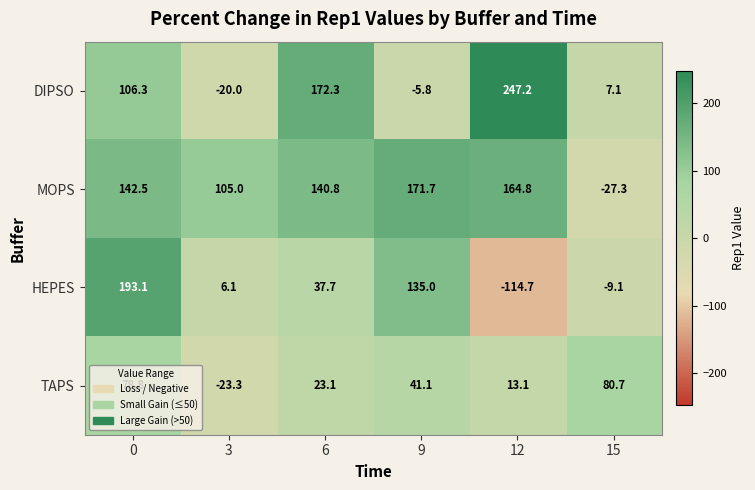

The HEPES series shows 58.2 at 6. True or false?

False